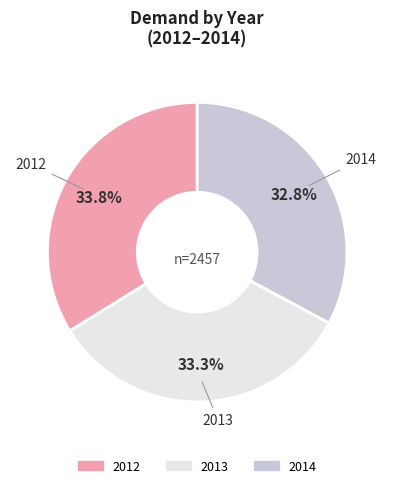

What percentage is the 2013 slice, to the nearest percent?

33%